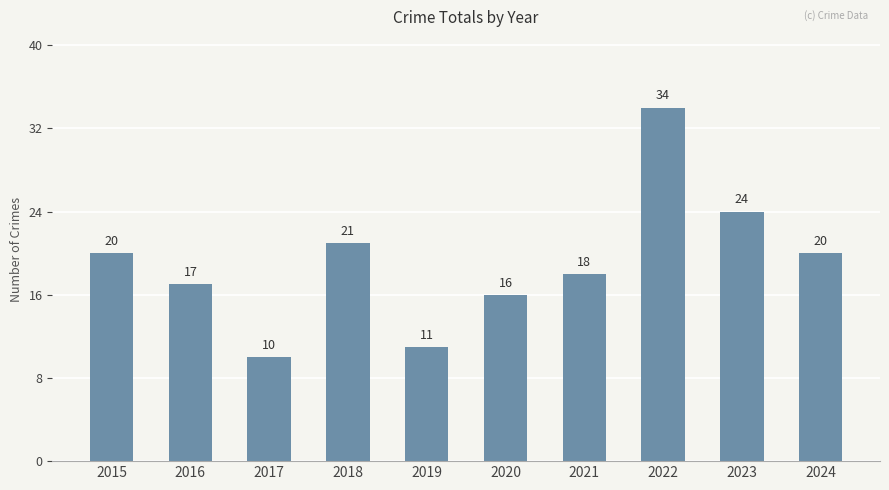

At which label is the value closest to 22?

2018